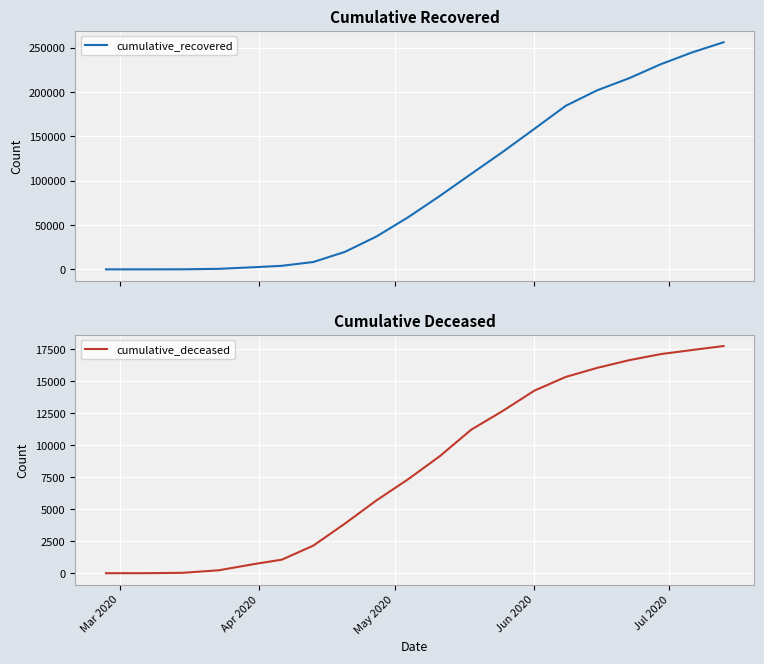

What are all the series names shown in the legend?

cumulative_recovered, cumulative_deceased